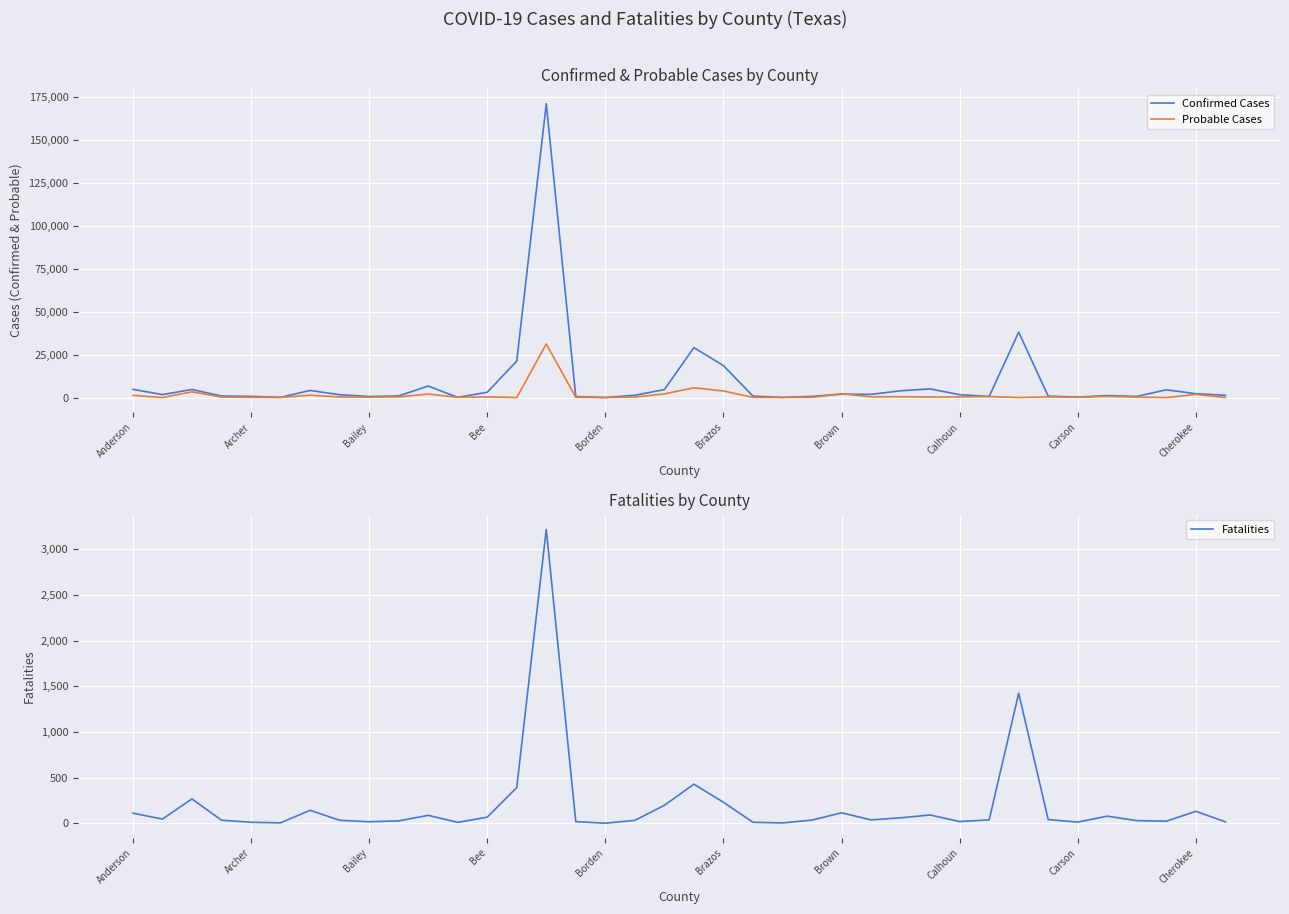

What is the difference between the maximum and minimum values in the Fatalities series?

3216